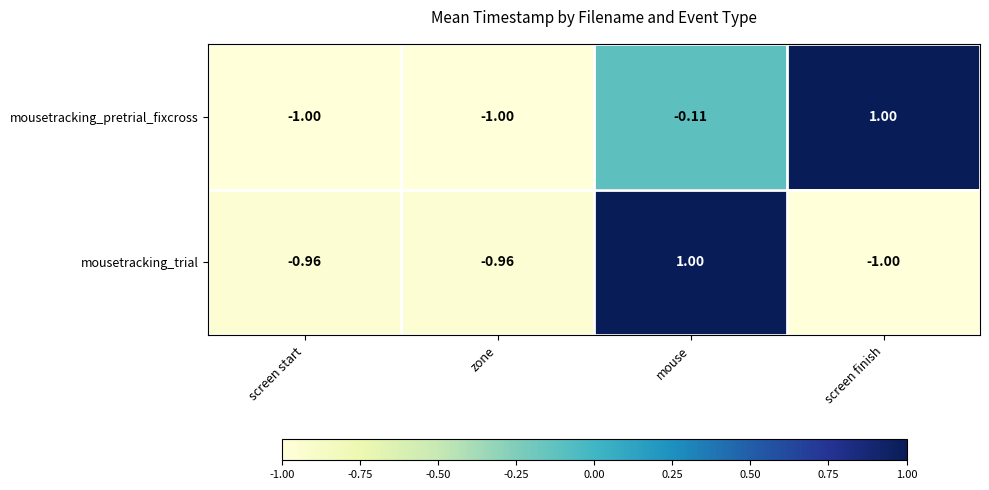

Rank the series at mouse from highest to lowest value.

mousetracking_trial, mousetracking_pretrial_fixcross